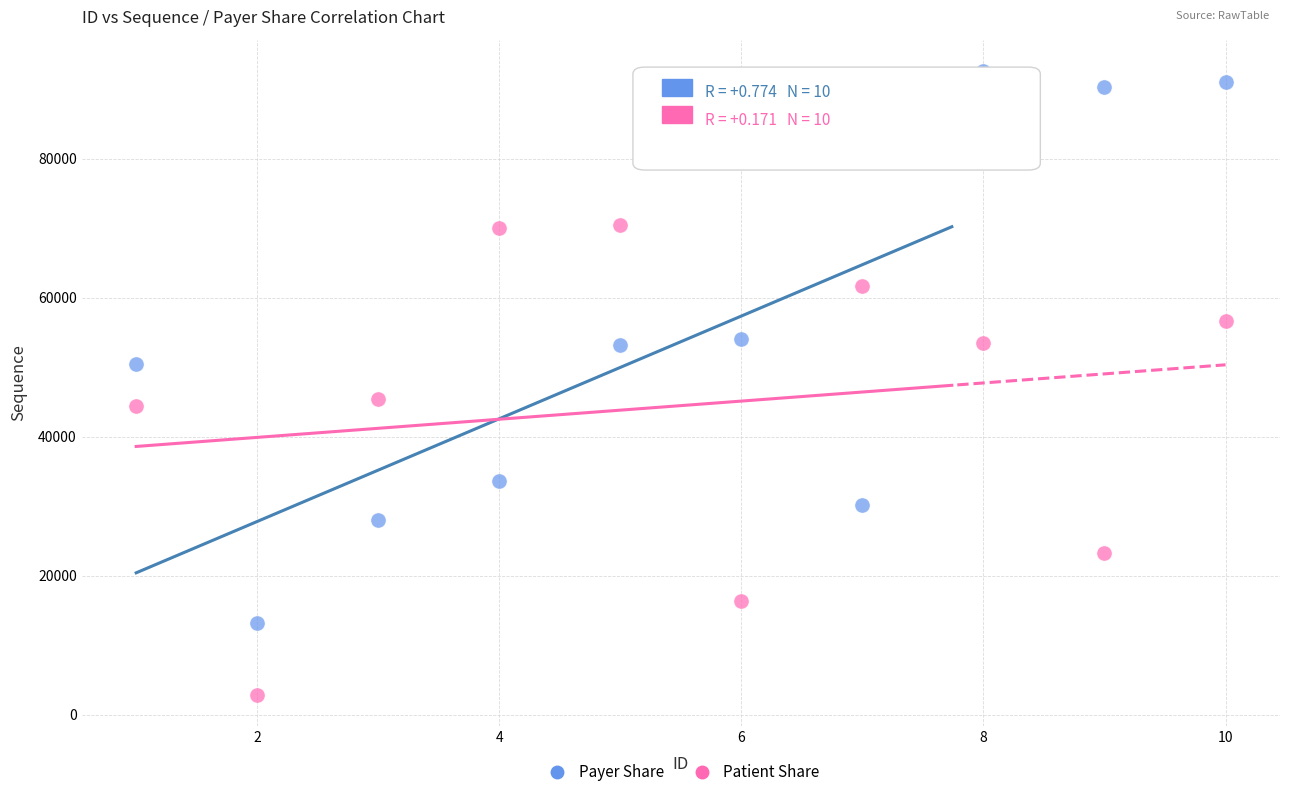

In the Patient Share series, what Y value is closest to 36643?

44421